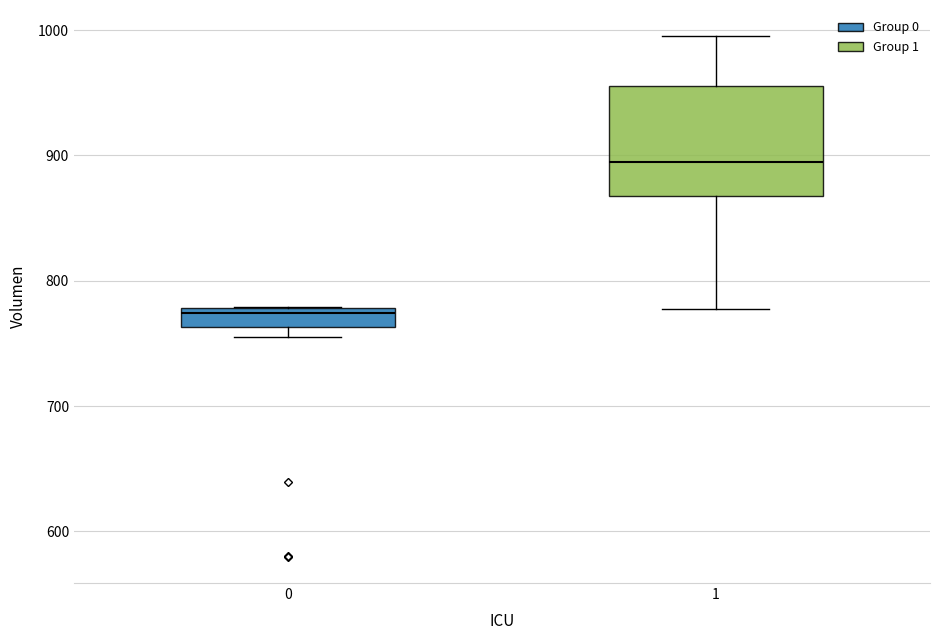

Which box is the tallest, from its lower edge to its upper edge?

1